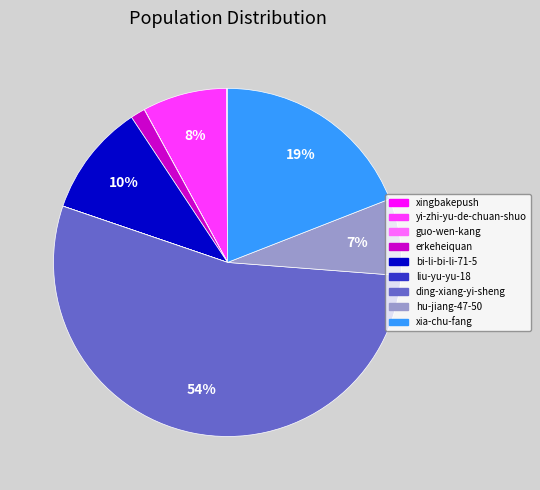

Which slice represents more than half of the pie?

ding-xiang-yi-sheng